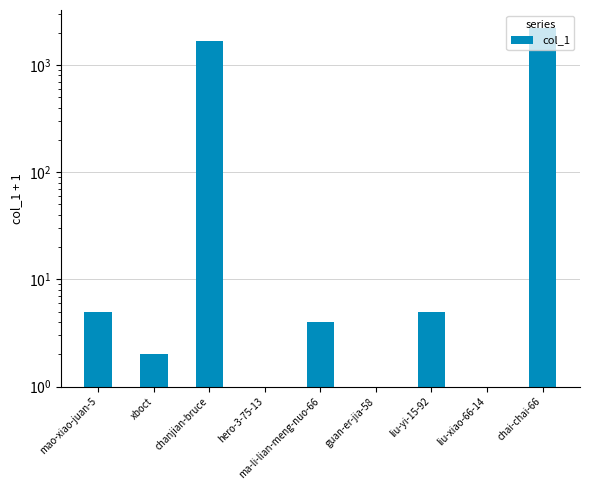

At which label does the data first exceed 4?

mao-xiao-juan-5